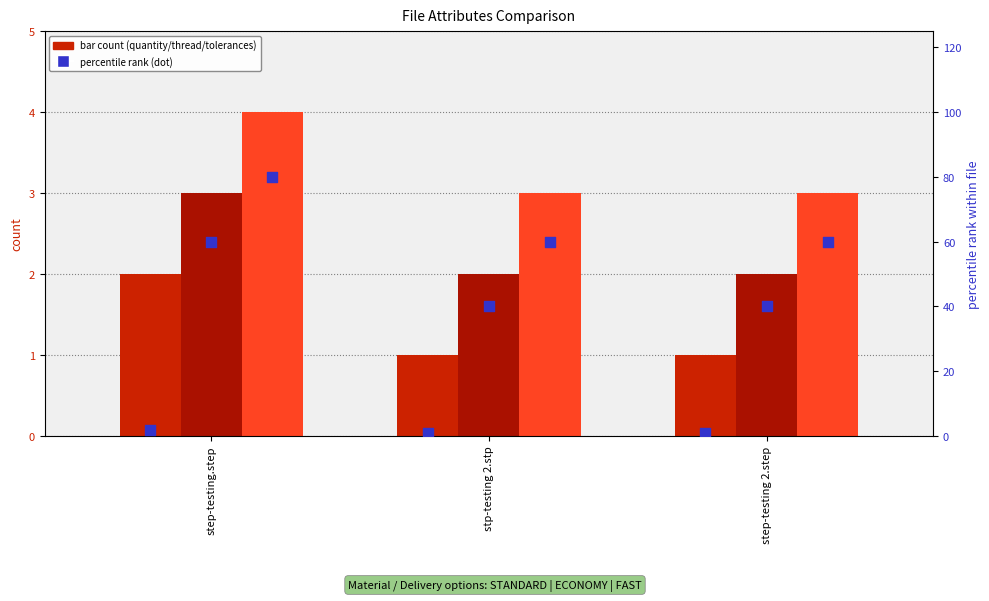

Is the value of threadNum % at stp-testing 2.stp greater than the value of tolerancesNum % at step-testing 2.step?

No